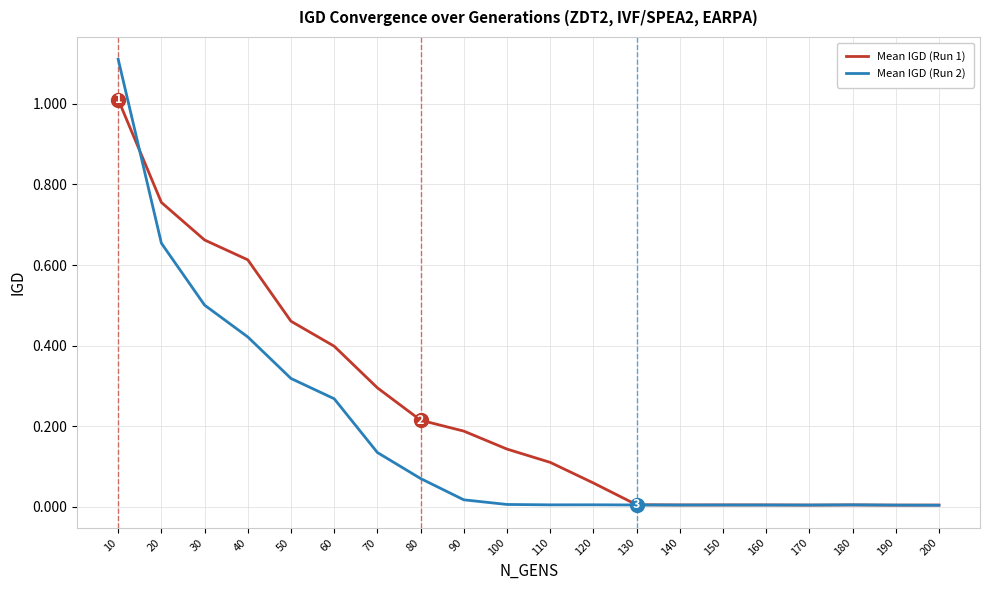

What is the greatest value displayed?

1.1